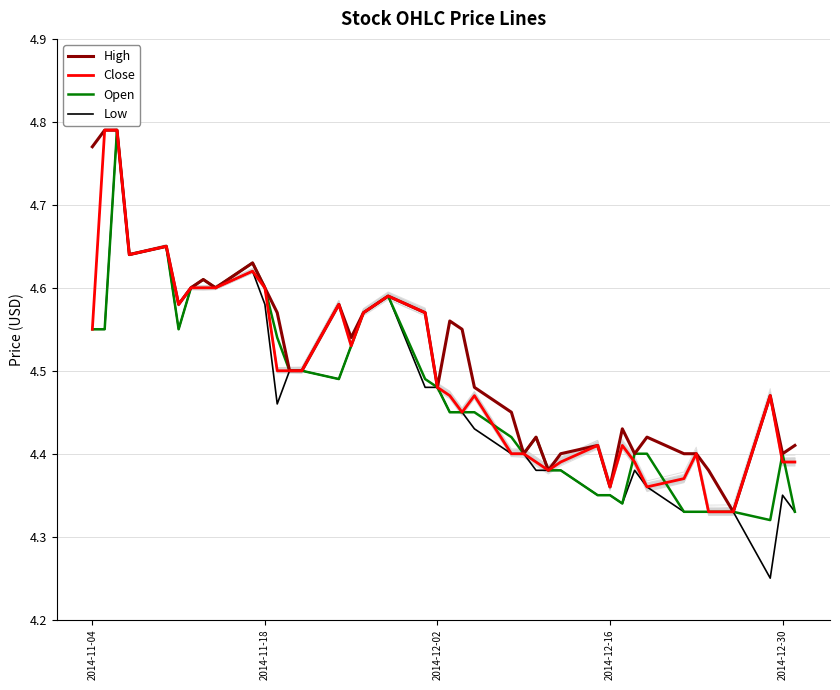

Reading right to left, transcribe all the data shown in this chart.

High: 4.4	4.4	4.5	4.3	4.4	4.4	4.4	4.4	4.4	4.4	4.4	4.4	4.4	4.4	4.4	4.4	4.5	4.5	4.5	4.6	4.5	4.6	4.6	4.6	4.5	4.6	4.5	4.5	4.6	4.6	4.6	4.6	4.6	4.6	4.6	4.7	4.6	4.8	4.8	4.8
Close: 4.4	4.4	4.5	4.3	4.3	4.4	4.4	4.4	4.4	4.4	4.4	4.4	4.4	4.4	4.4	4.4	4.4	4.5	4.5	4.5	4.5	4.6	4.6	4.6	4.5	4.6	4.5	4.5	4.5	4.6	4.6	4.6	4.6	4.6	4.6	4.7	4.6	4.8	4.8	4.5
Open: 4.3	4.4	4.3	4.3	4.3	4.3	4.3	4.4	4.4	4.3	4.3	4.3	4.4	4.4	4.4	4.4	4.4	4.5	4.5	4.5	4.5	4.5	4.6	4.6	4.5	4.5	4.5	4.5	4.5	4.6	4.6	4.6	4.6	4.6	4.5	4.7	4.6	4.8	4.5	4.5
Low: 4.3	4.3	4.2	4.3	4.3	4.3	4.3	4.4	4.4	4.3	4.3	4.3	4.4	4.4	4.4	4.4	4.4	4.4	4.5	4.5	4.5	4.5	4.6	4.6	4.5	4.5	4.5	4.5	4.5	4.6	4.6	4.6	4.6	4.6	4.5	4.7	4.6	4.8	4.5	4.5